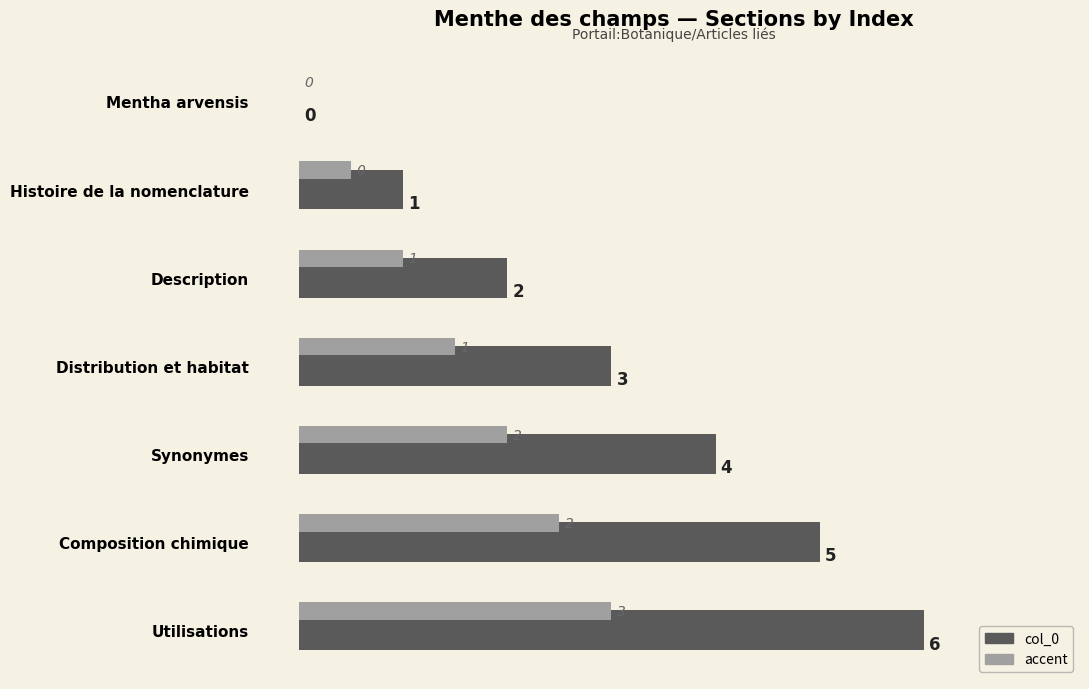

Which series has the widest spread of values?

col_0